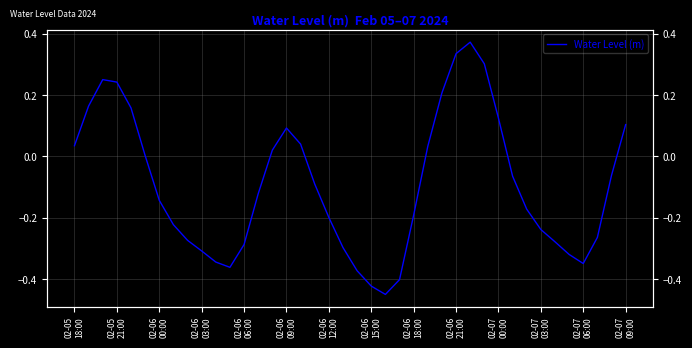

Does the chart have visible grid lines?

Yes